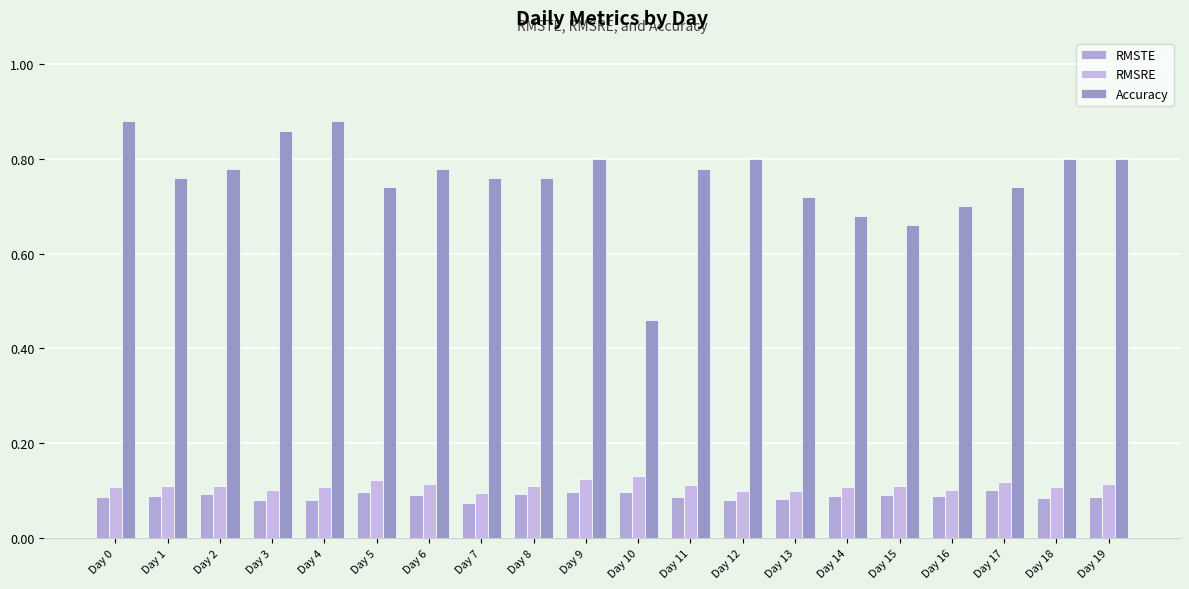

Which series has the largest total across all categories?

Accuracy